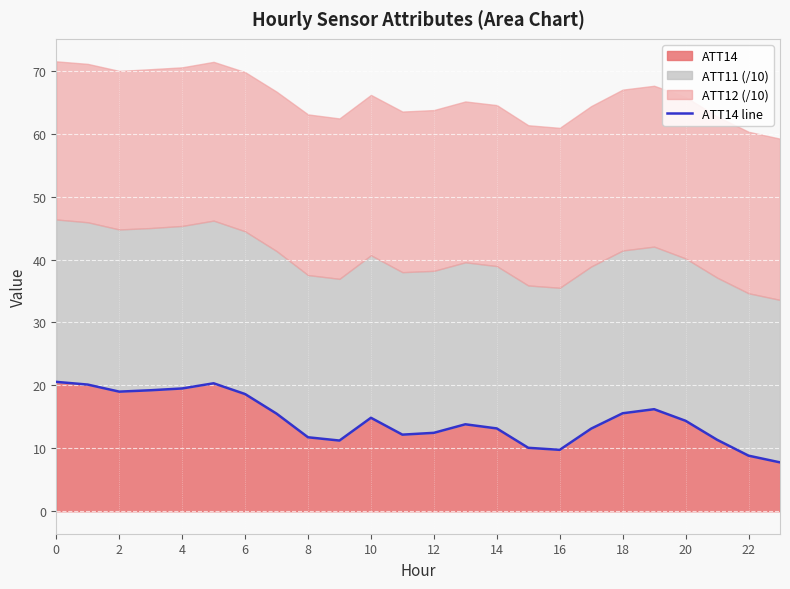

Read the value at 20.

14.4